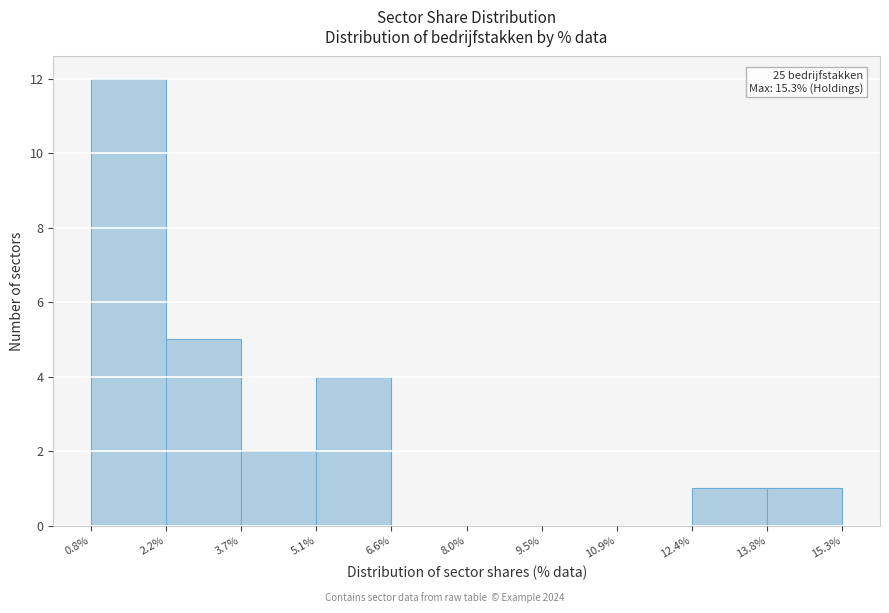

Over which range of the x-axis is the bar tallest?

0.8% to 2.2%